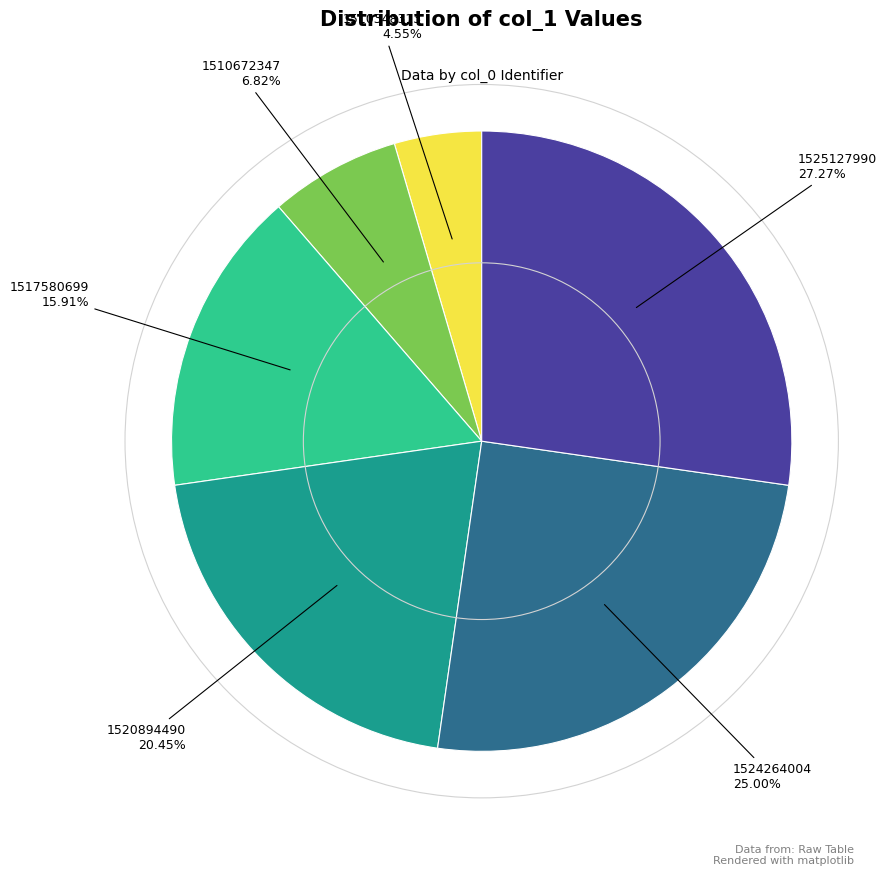

Is there any slice that represents more than half of the pie?

No